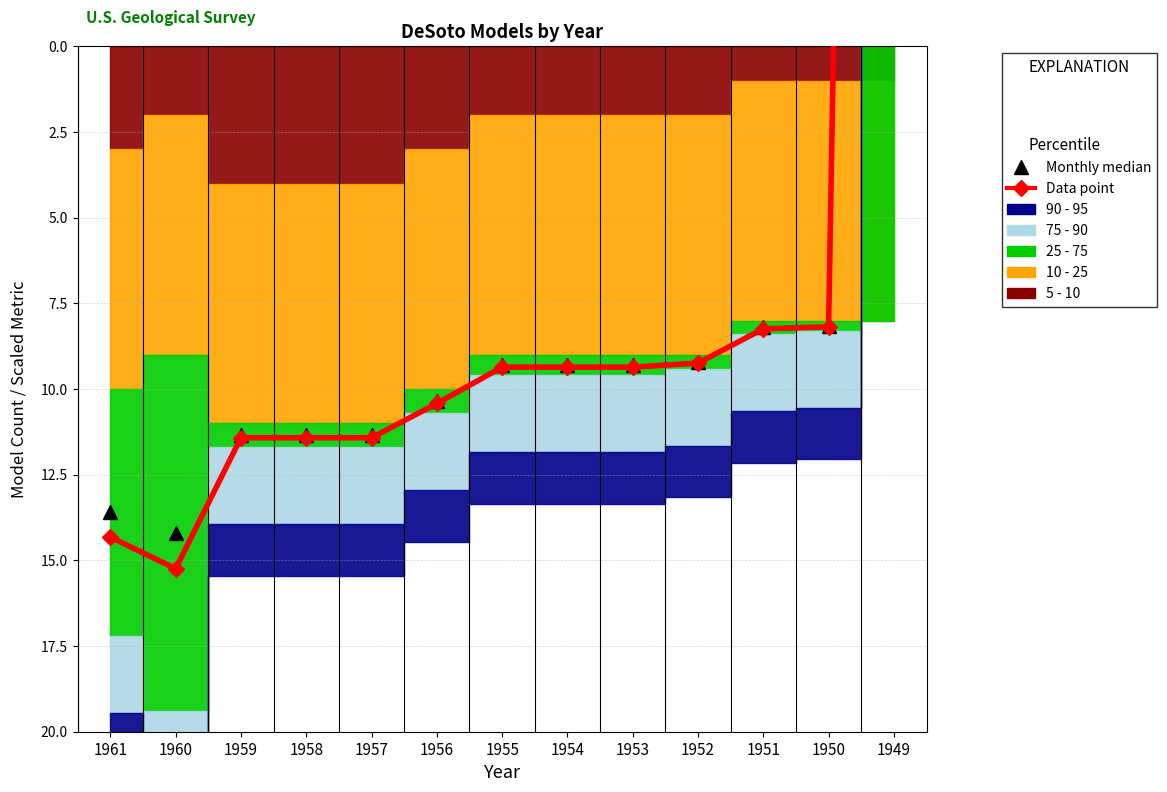

What is the difference between the Monthly median values at 1960 and 1957?

2.8